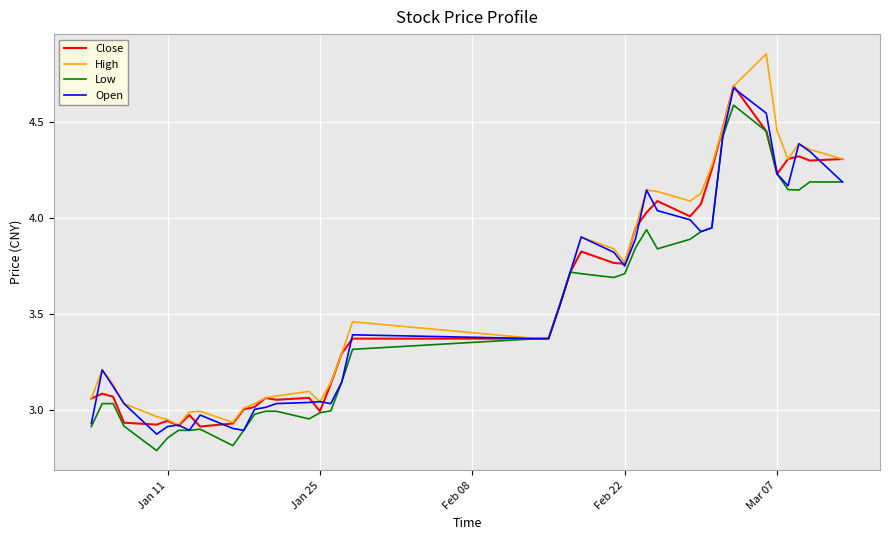

Which series has the widest spread of values?

High